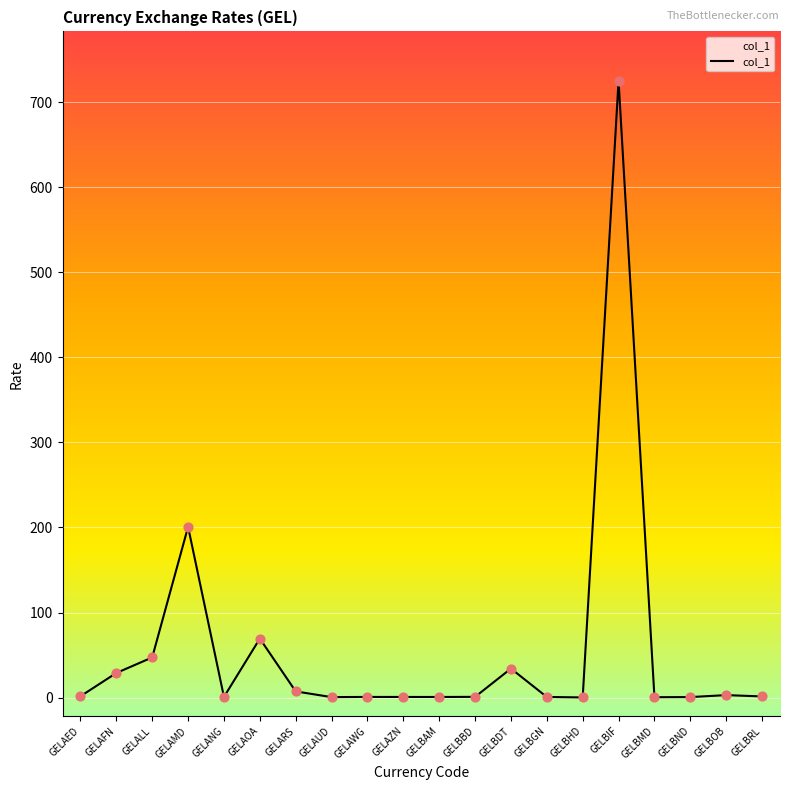

Which has a higher value, GELBHD or GELALL?

GELALL